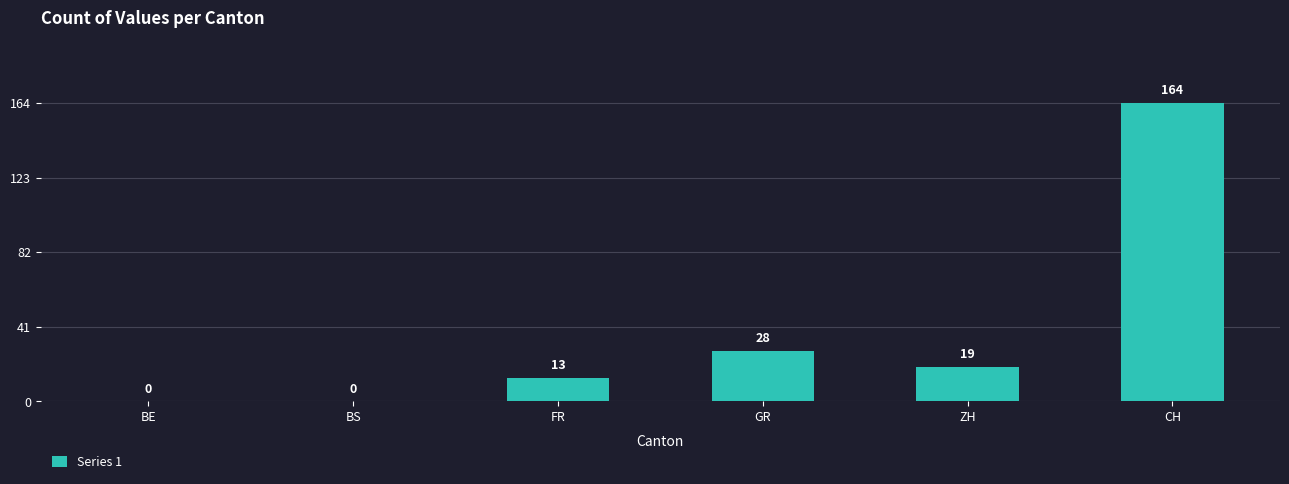

Is it true that the value at ZH is 19?

True